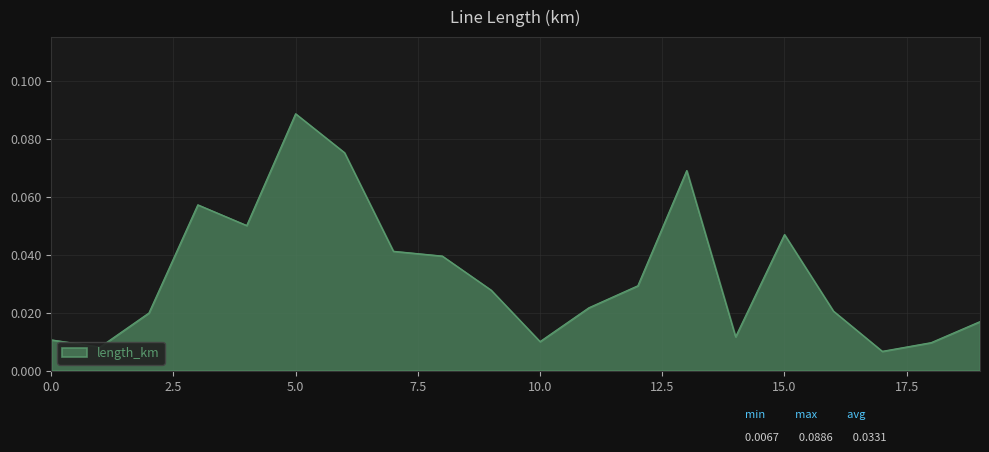

What is the difference between the maximum and second lowest values?

0.1